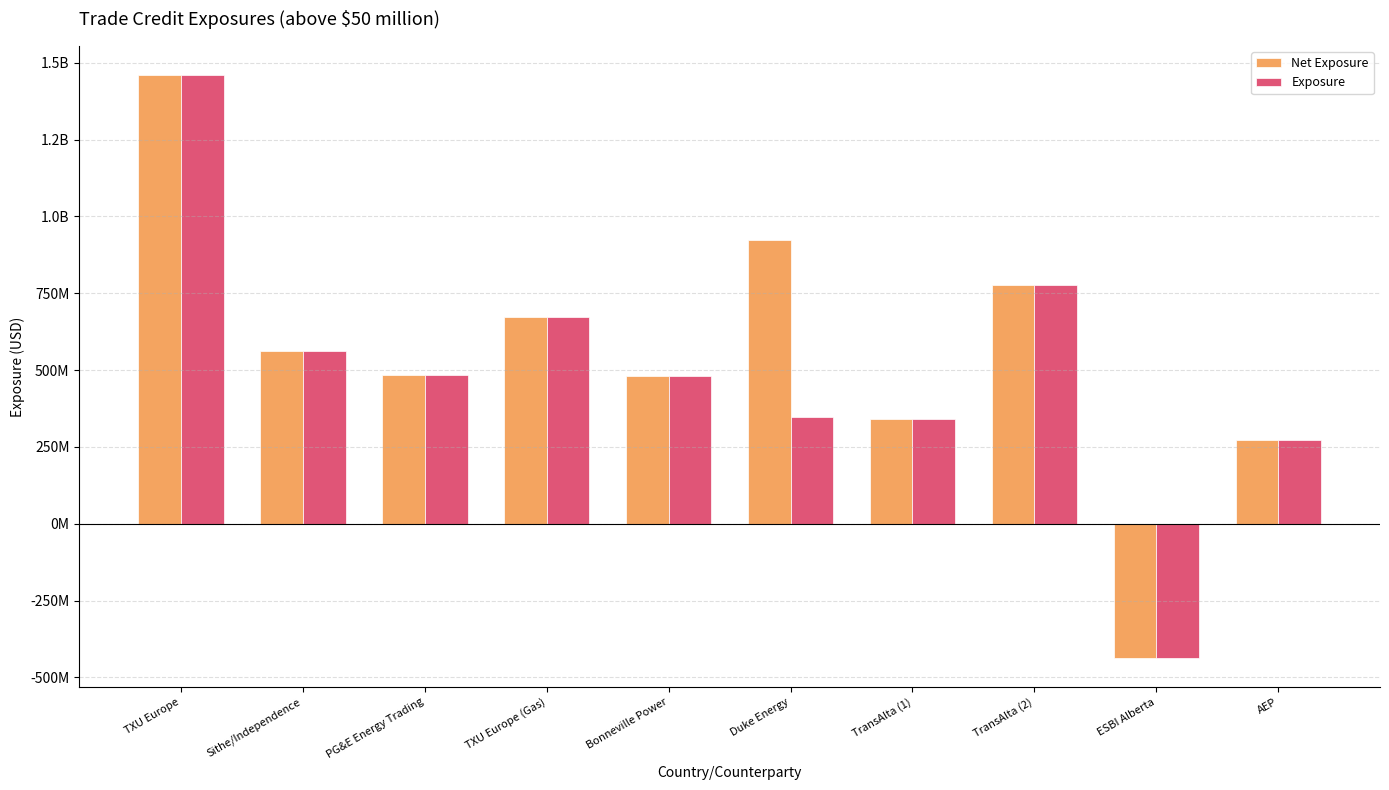

Is the value of Net Exposure at PG&E Energy Trading greater than the value of Exposure at Duke Energy?

Yes